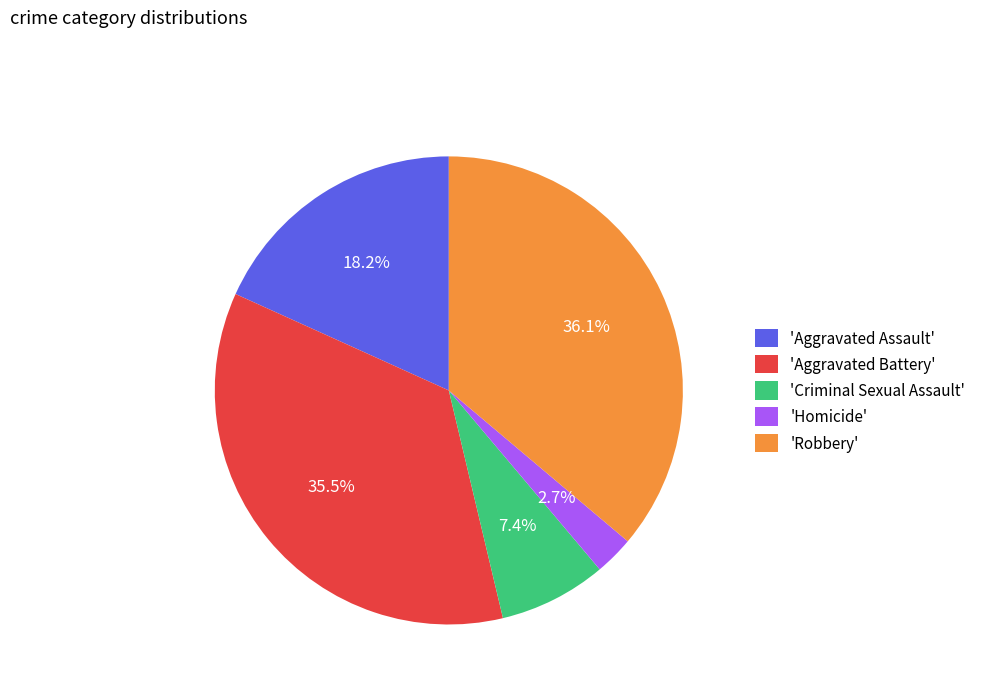

Do 'Robbery' and 'Homicide' together represent more than half of the pie?

No